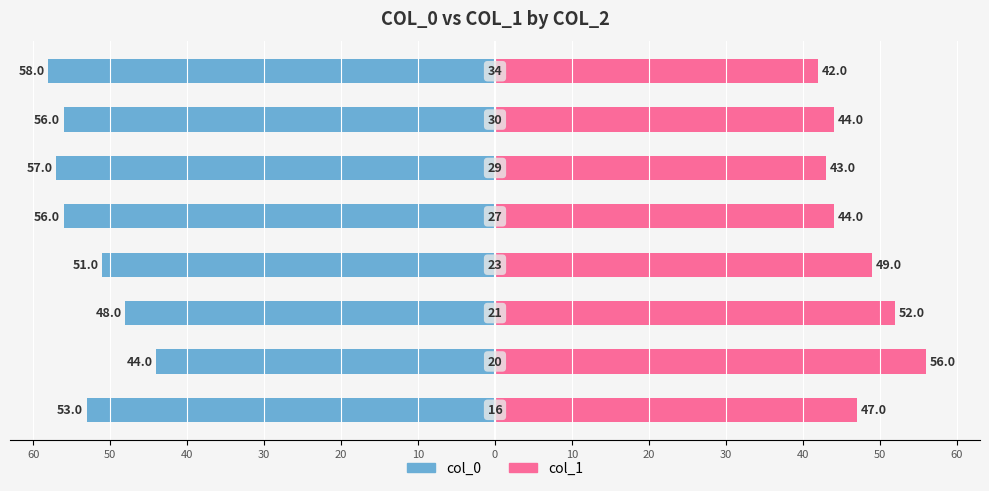

Reading right to left, what are all the values shown in this chart?

col_0: 10=-58	0=-56	10=-57	20=-56	30=-51	40=-48	50=-44	60=-53
col_1: 10=42	0=44	10=43	20=44	30=49	40=52	50=56	60=47